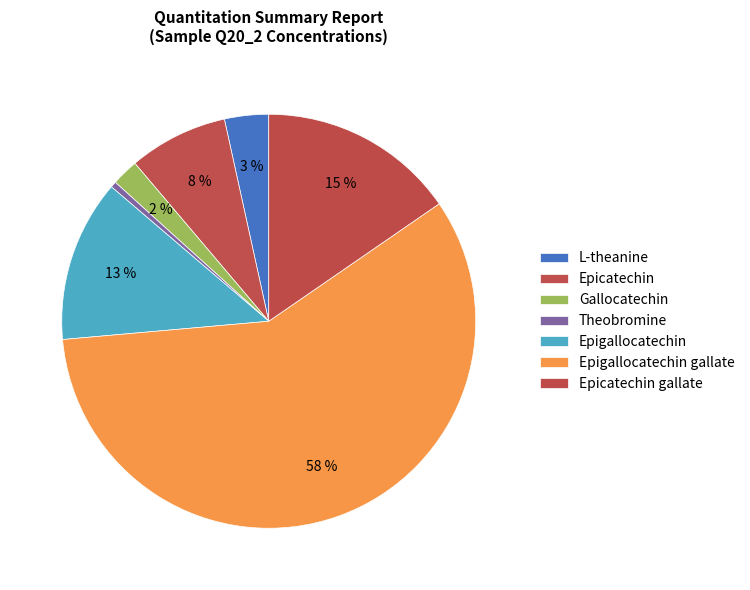

What is the change in value from Theobromine to Epicatechin gallate?

+245.2